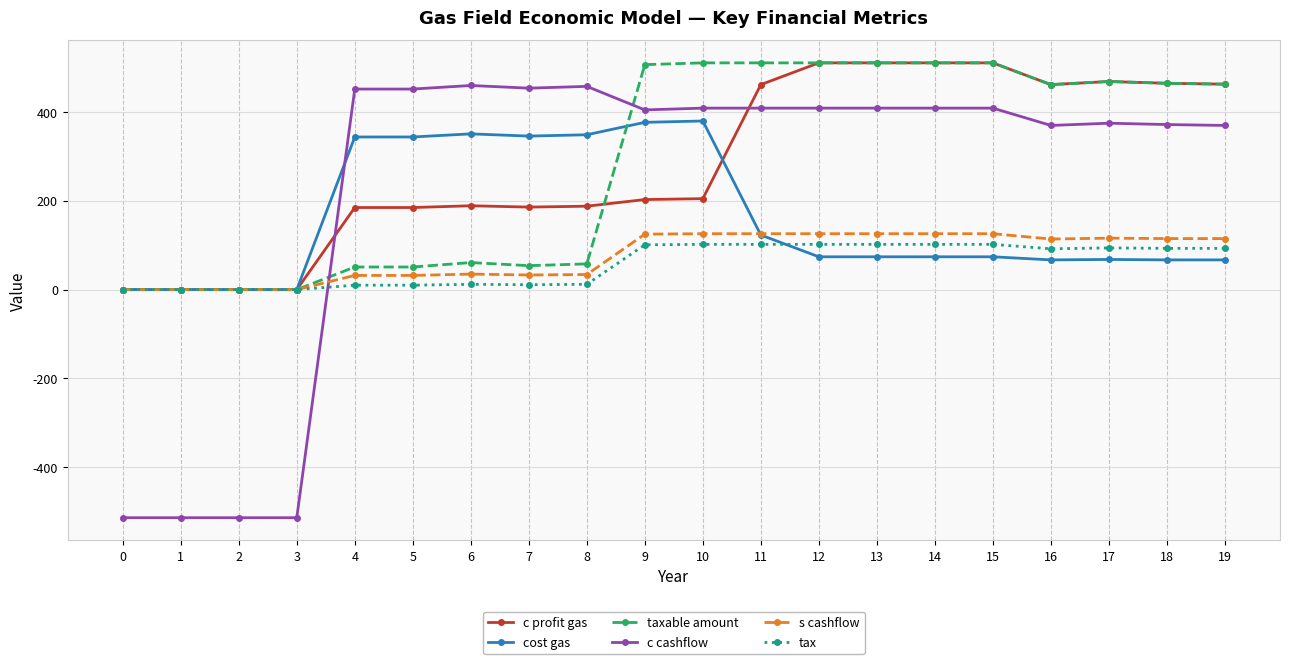

True or false: tax has more than 0 points higher than both neighbors.

True